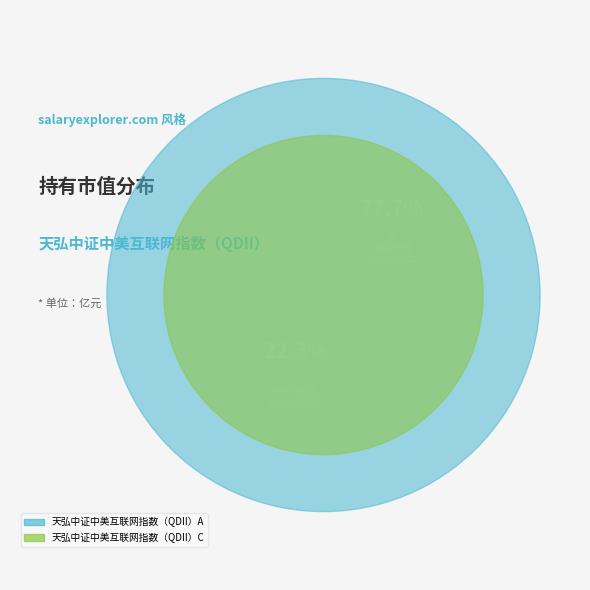

To the nearest percent, what is the average slice percentage?

50%